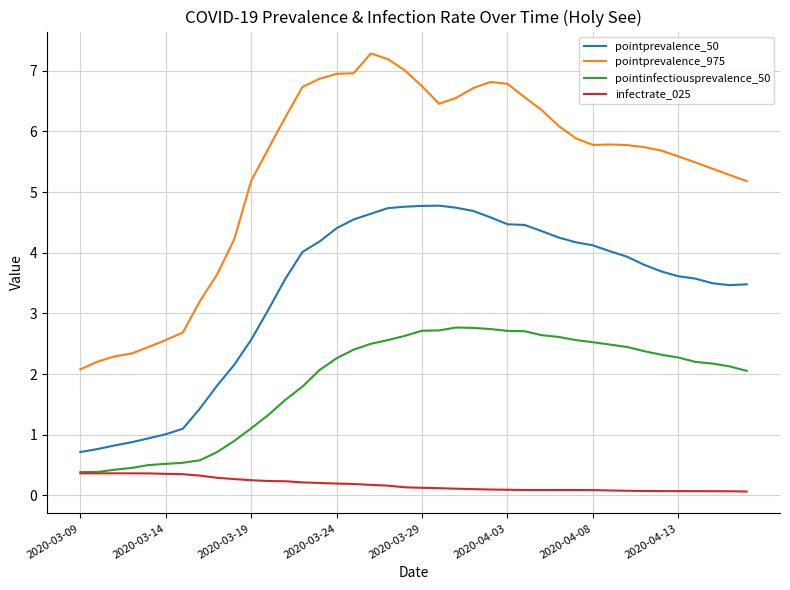

What is the greatest value displayed?

7.3